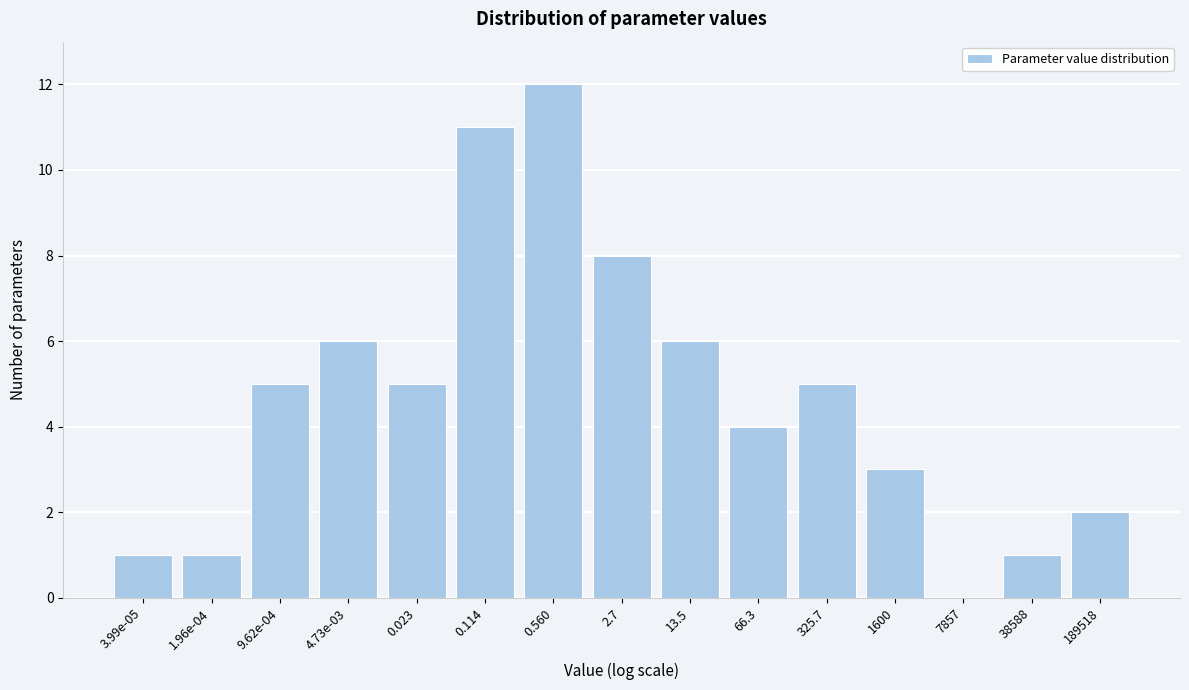

Reading right to left, extract all data points from this chart.

189518=2	38588=1	7857=0	1600=3	325.7=5	66.3=4	13.5=6	2.7=8	0.560=12	0.114=11	0.023=5	4.73e-03=6	9.62e-04=5	1.96e-04=1	3.99e-05=1